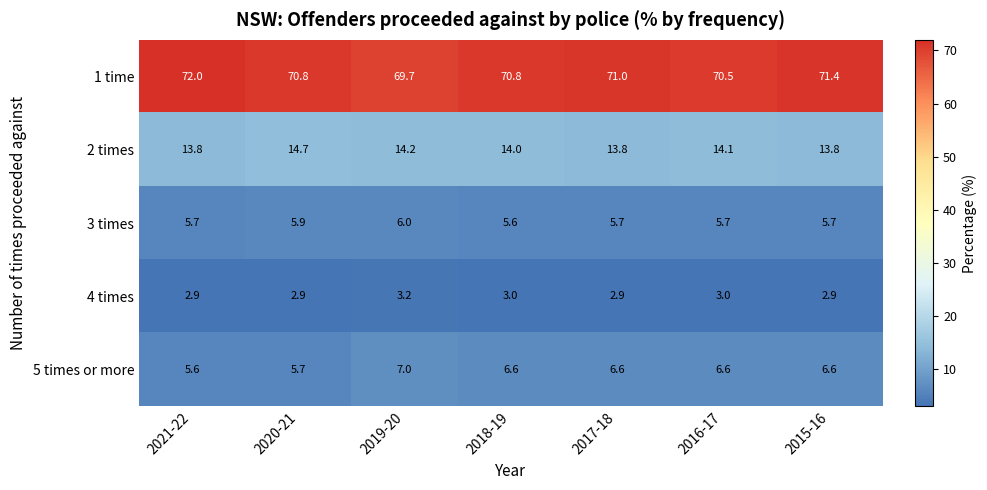

Count the 2 times values in the range 13 to 14.

4